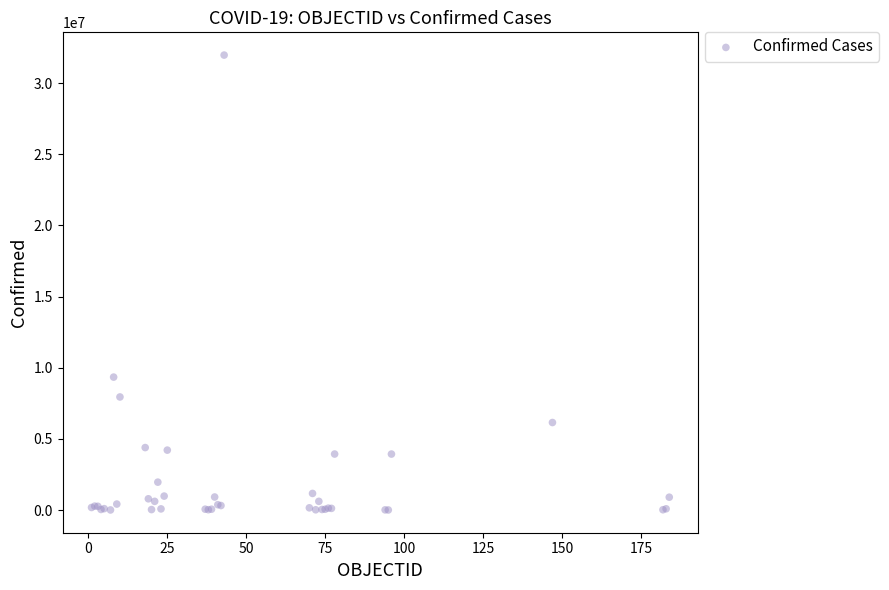

What Y value in the scatter plot is closest to 15985103?

9341492